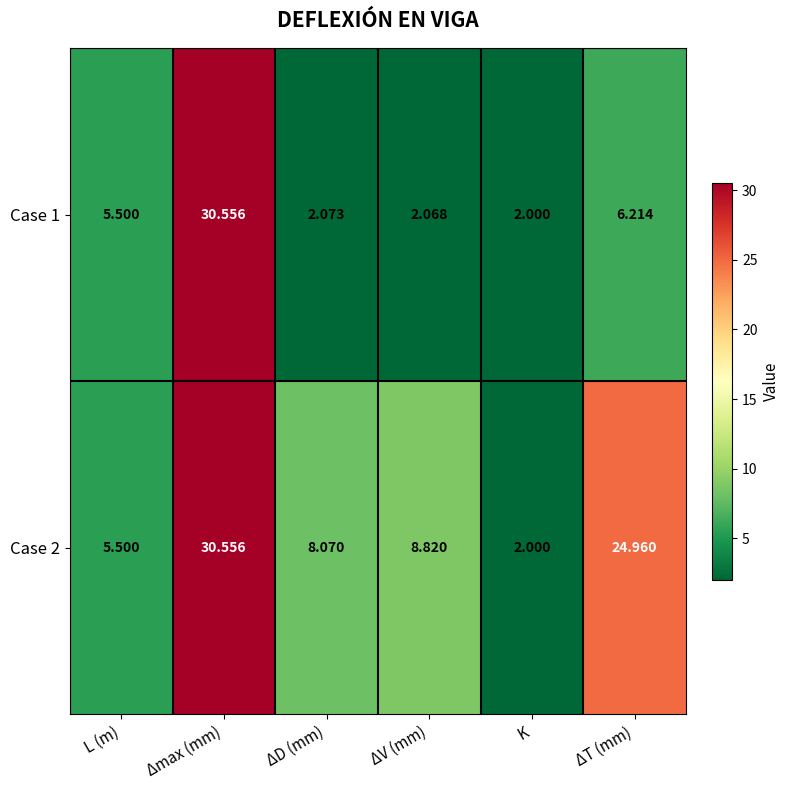

Between ΔV (mm) and K, which series saw the biggest shift?

Case 2